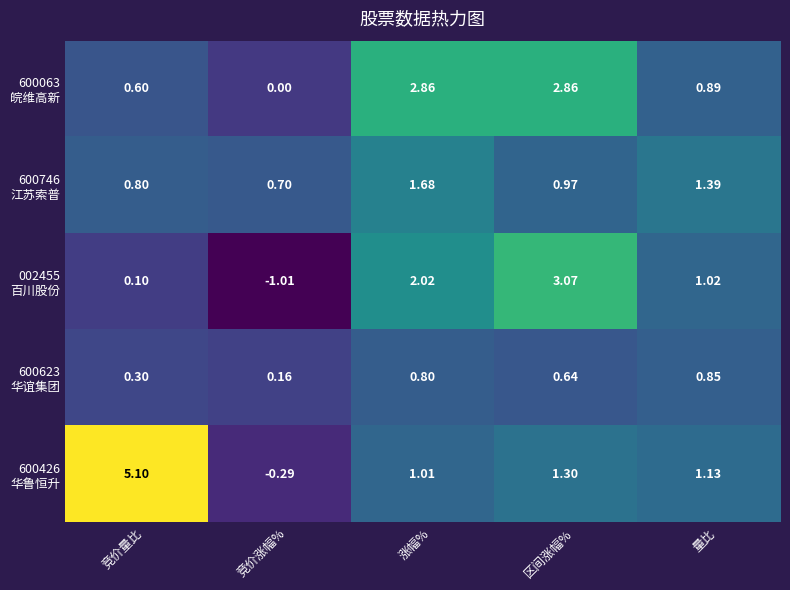

At which category is the sum across all series the highest?

区间涨幅%